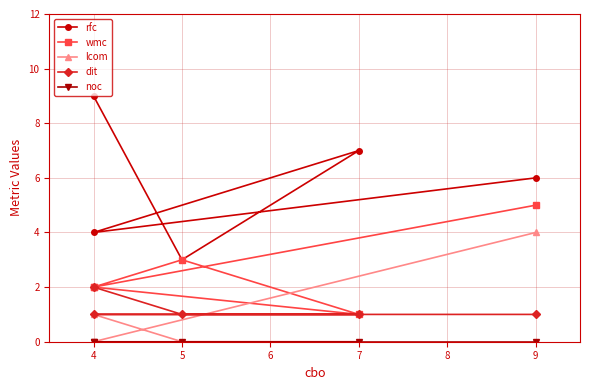

What is the difference between the second highest and second lowest values in the lcom series?

1